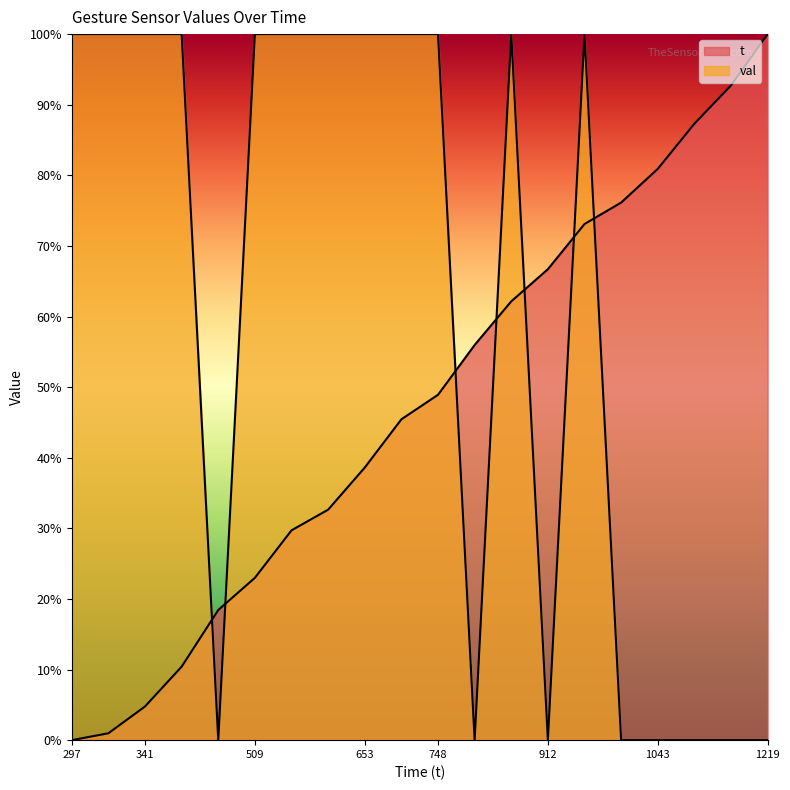

Reading left to right, list all the values displayed in this chart.

t: 0.0	1.0	4.8	10.4	18.4	23.0	29.7	32.6	38.6	45.4	48.9	56.0	62.1	66.7	73.1	76.1	80.9	87.3	92.7	100.0
val: 100.0	100.0	100.0	100.0	0.0	100.0	100.0	100.0	100.0	100.0	100.0	0.0	100.0	0.0	100.0	0.0	0.0	0.0	0.0	0.0